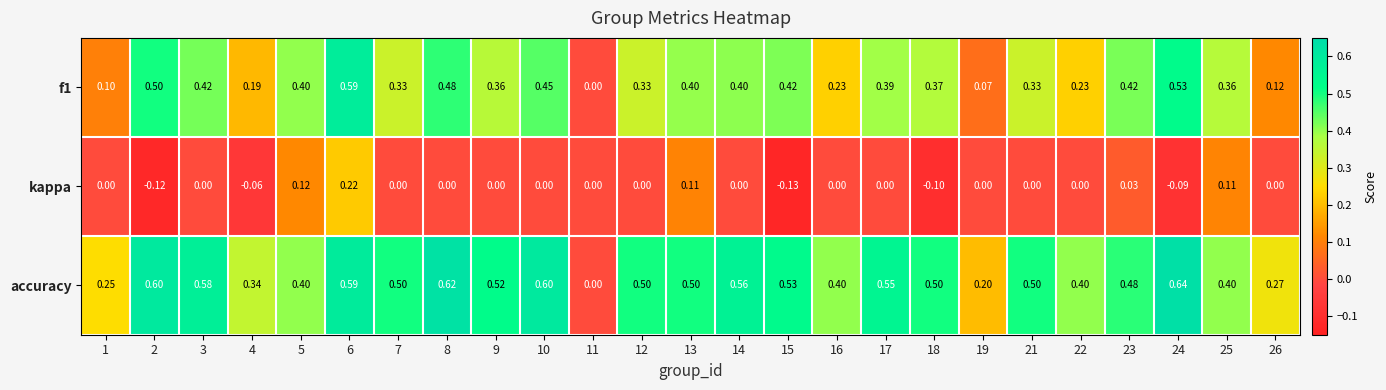

Which series has the widest spread of values?

accuracy